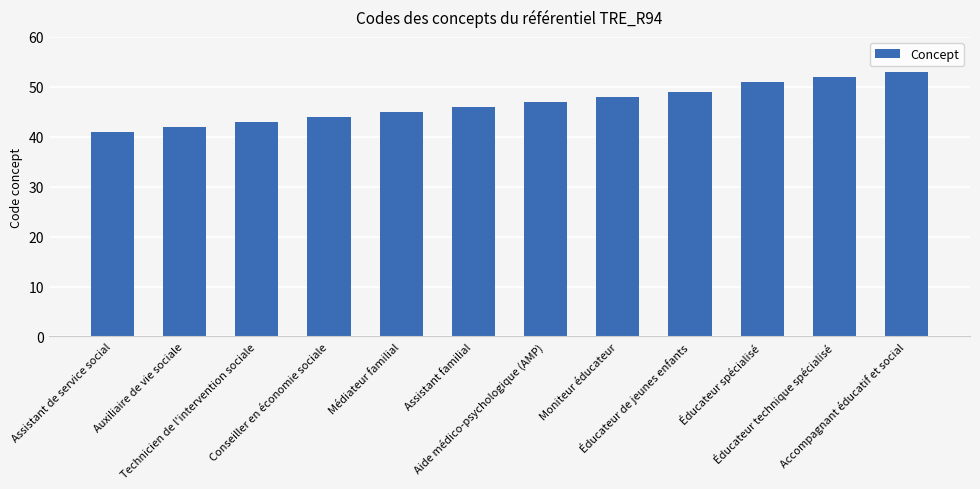

What is the ratio of the value at Auxiliaire de vie sociale to the value at Aide médico-psychologique (AMP)?

0.9